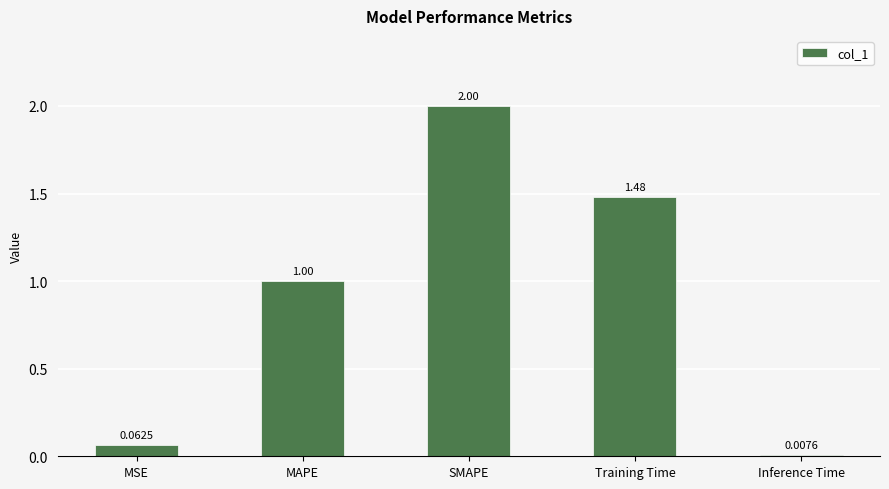

Which has a higher value, MSE or Inference Time?

MSE